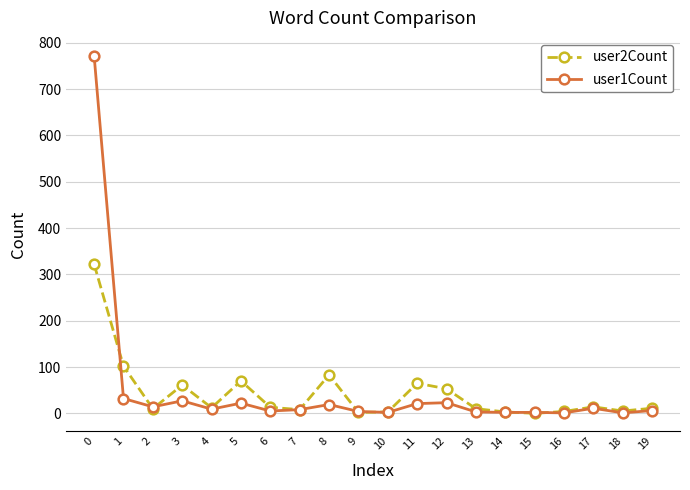

Is it true that user1Count equals 1 at 18?

True